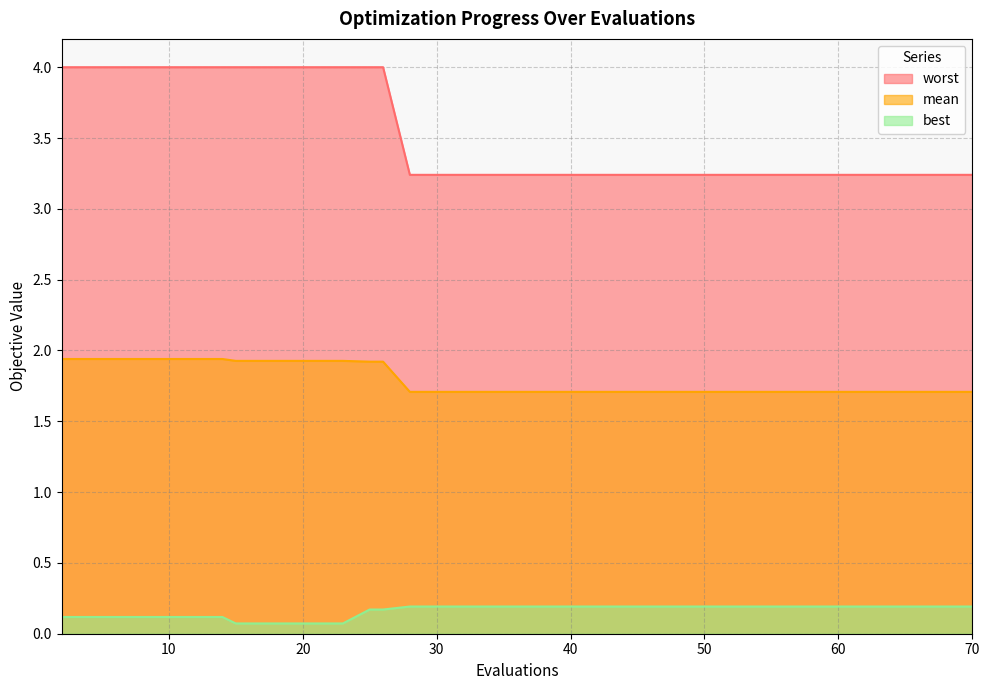

What is the average value of the best series?

0.1